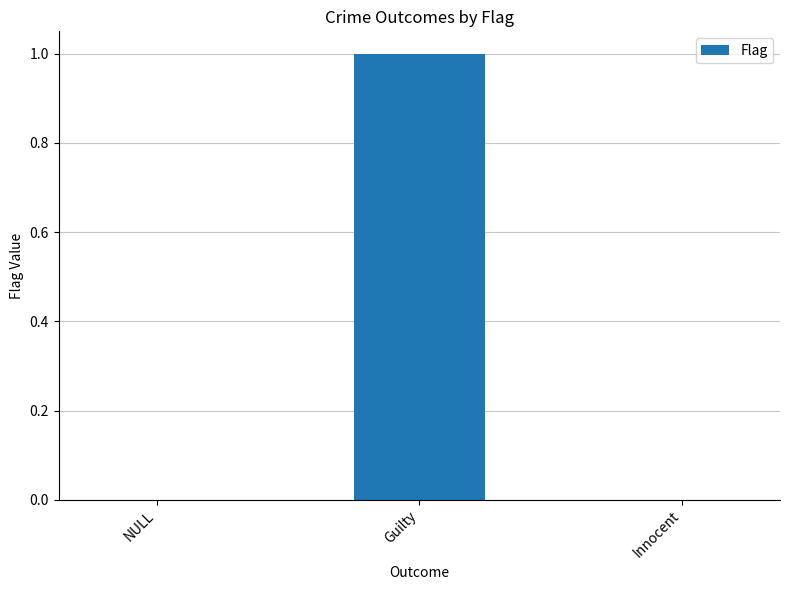

The chart shows a value of 1 at Guilty. True or false?

True